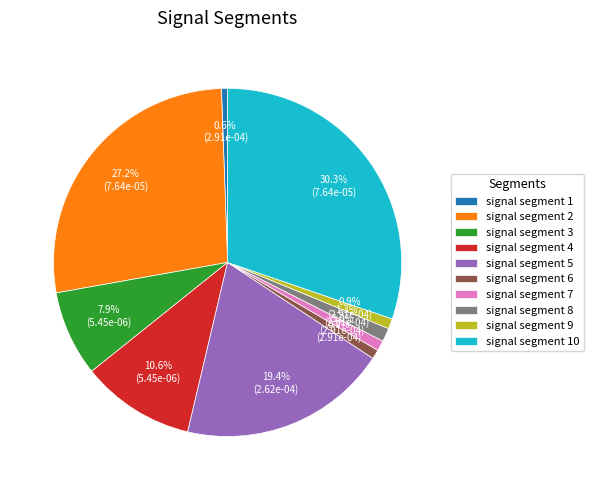

What is the total percentage of signal segment 4 and signal segment 5?

30.0%